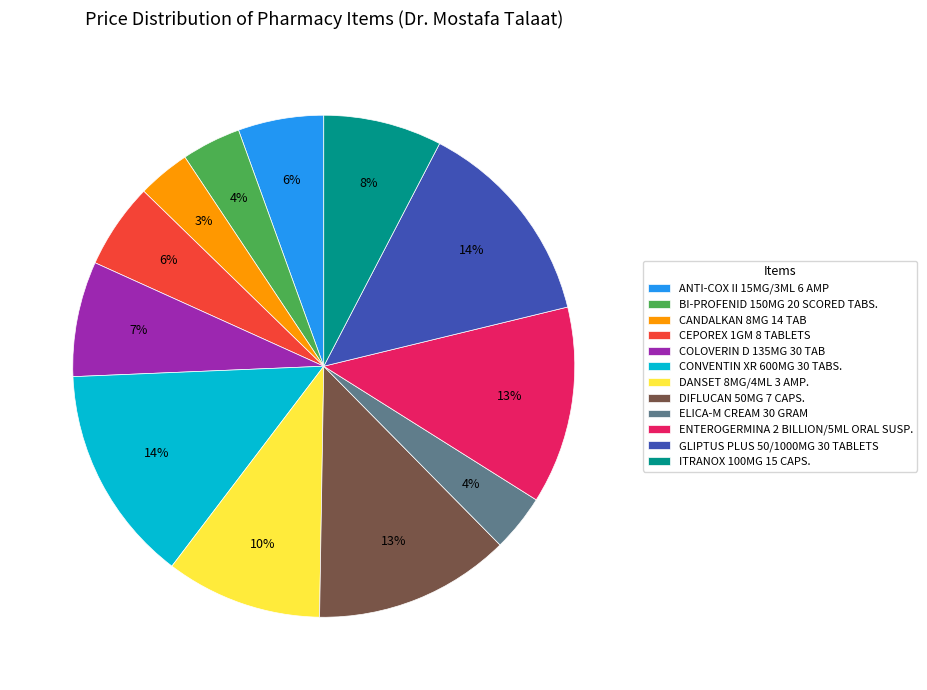

The GLIPTUS PLUS 50/1000MG 30 TABLETS slice represents 14% of the pie. True or false?

True